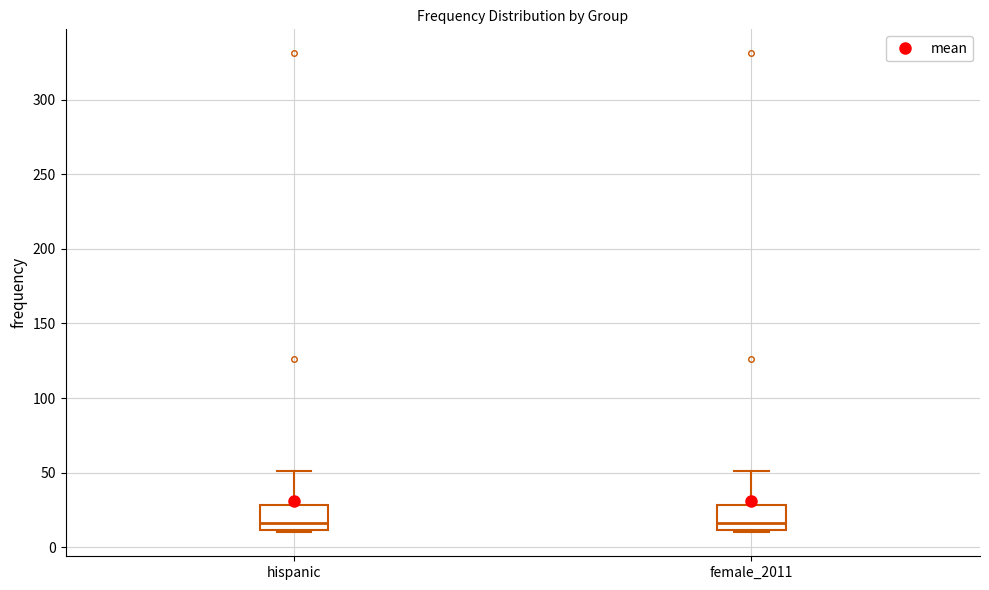

Reading left to right, read every box against the y-axis: the position of its median line, the range the box covers, and the ends of its whiskers. The values are not printed on the chart, so give them approximately, as read against the axis.

hispanic: median 15, box 10 to 30, whiskers 10 (just below the box's lower edge) to 50
female_2011: median 15, box 10 to 30, whiskers 10 (just below the box's lower edge) to 50